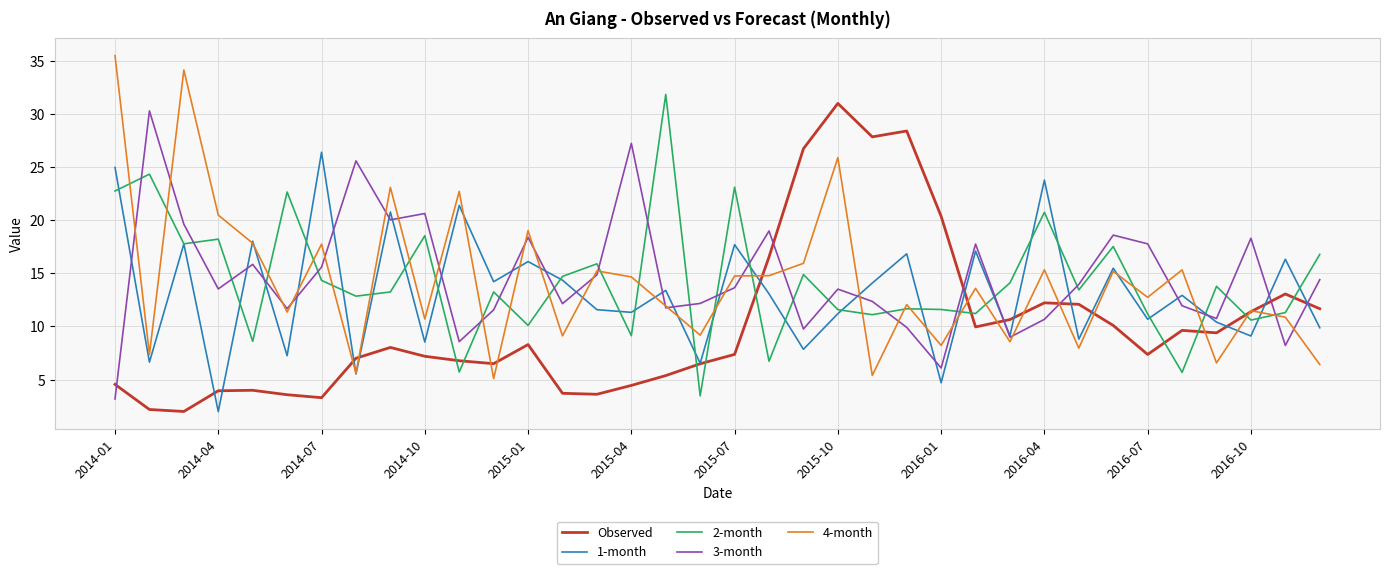

Rank the series by their maximum value, from lowest to highest.

1-month, 3-month, Observed, 2-month, 4-month